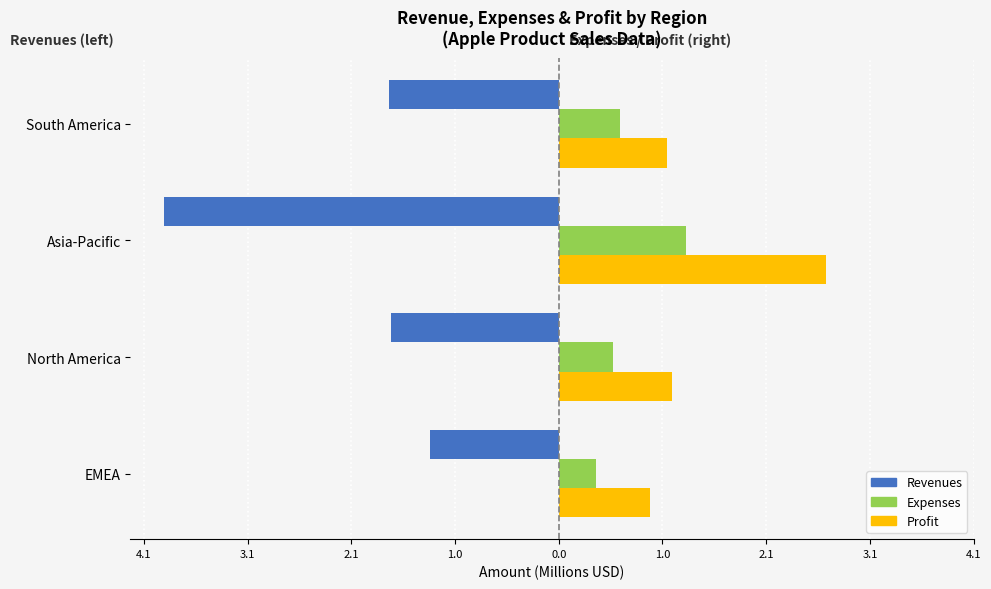

What are all the series names shown in the legend?

Revenues, Expenses, Profit